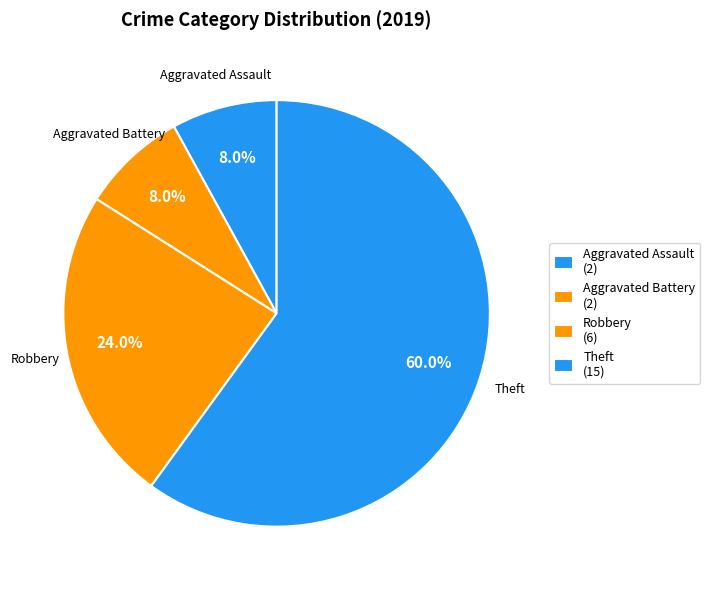

Does any single category account for the majority?

Yes